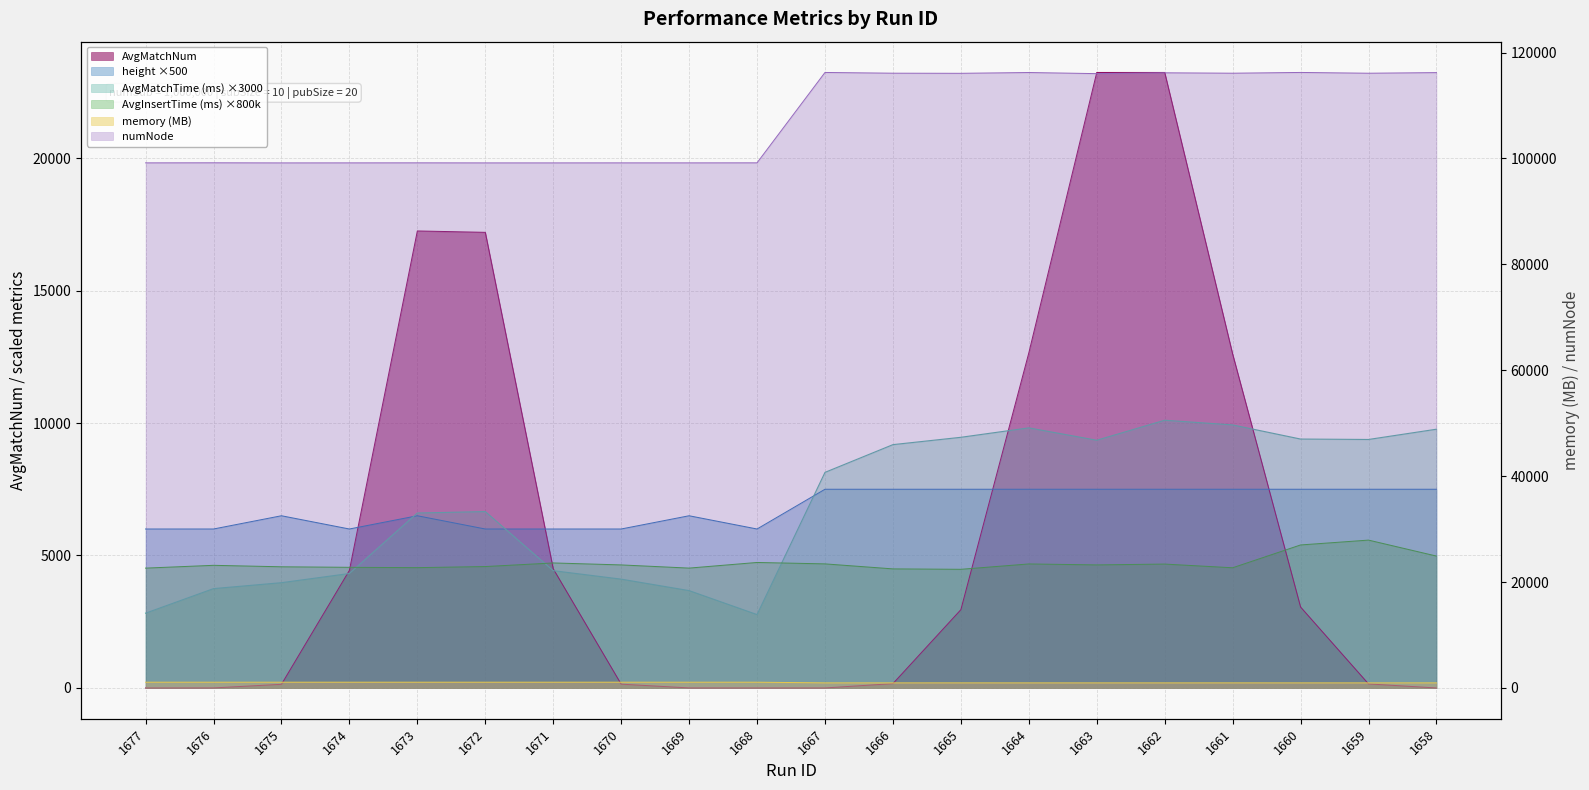

Reading right to left, extract all data points from this chart.

AvgInsertTime (ms): 4978.4	5580.8	5397.6	4536.8	4676.0	4644.8	4680.8	4478.4	4494.4	4683.2	4736.8	4524.0	4644.0	4718.4	4582.4	4541.6	4553.6	4573.6	4628.8	4523.2
AvgMatchTime (ms): 9766.4	9378.9	9394.9	9928.1	10104.8	9349.5	9817.0	9461.0	9184.0	8137.0	2769.8	3674.5	4107.5	4427.0	6657.7	6602.7	4320.3	3973.3	3749.6	2822.9
AvgMatchNum: 0.0	152.1	3054.6	12603.1	23231.8	23232.0	12647.3	2954.6	163.0	0.1	0.0	1.2	143.3	4499.2	17197.1	17249.2	4438.2	137.5	1.3	0.0
memory (MB): 961.0	960.0	960.0	961.0	960.0	960.0	960.0	961.0	960.0	961.0	1086.0	1086.0	1086.0	1086.0	1086.0	1086.0	1086.0	1086.0	1086.0	1086.0
height: 7500.0	7500.0	7500.0	7500.0	7500.0	7500.0	7500.0	7500.0	7500.0	7500.0	6000.0	6500.0	6000.0	6000.0	6000.0	6500.0	6000.0	6500.0	6000.0	6000.0
numNode: 116210.0	116092.0	116240.0	116096.0	116174.0	116018.0	116226.0	116076.0	116098.0	116238.0	99172.0	99164.0	99166.0	99160.0	99160.0	99170.0	99164.0	99158.0	99178.0	99166.0